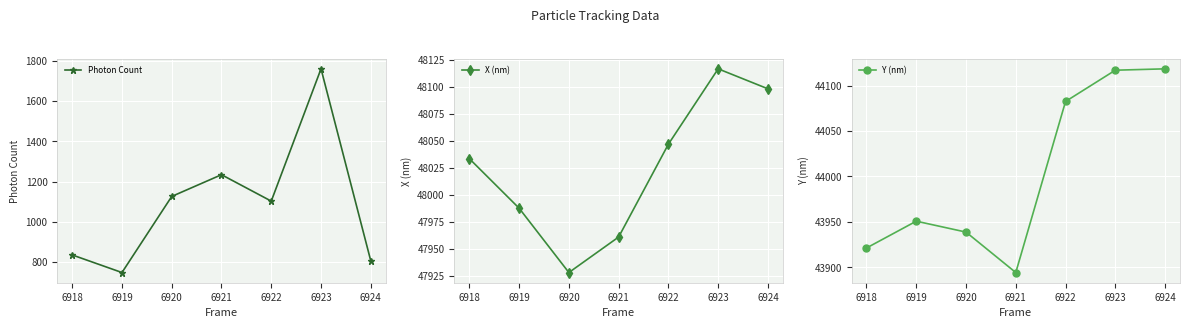

True or false: Photon Count and X (nm) cross at least once.

False